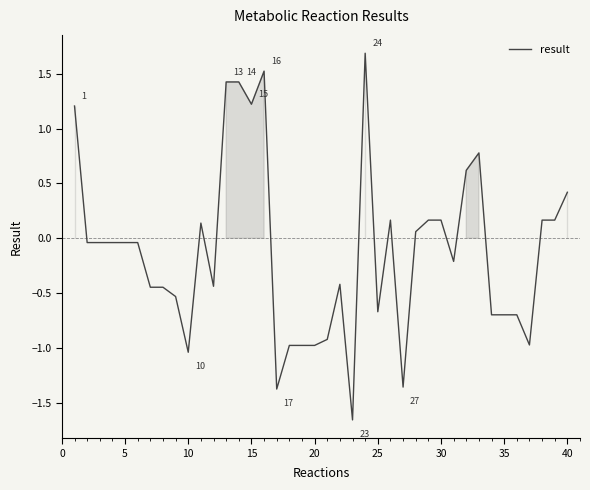

How many lines are shown in the chart?

1